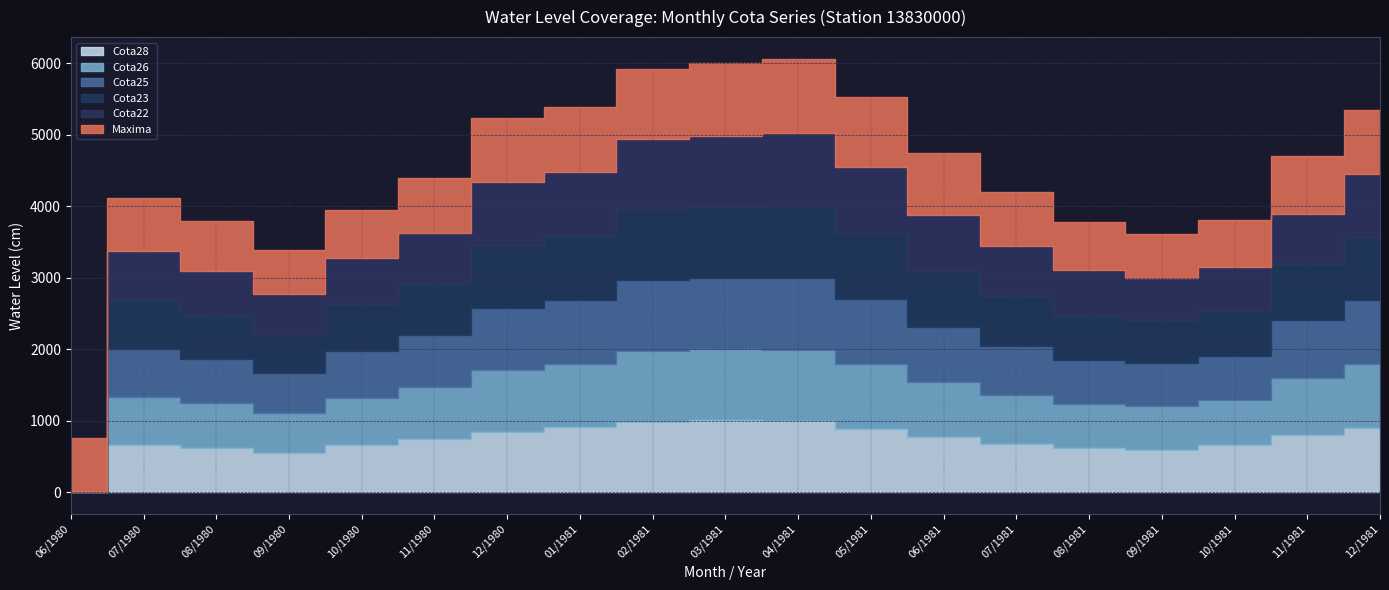

Reading left to right, what are all the values shown in this chart?

Maxima: 765	740	706	615	678	766	896	910	990	1025	1043	978	869	762	669	615	662	806	908
Cota22: 0	682	612	552	644	705	883	897	978	992	1009	921	783	697	629	588	618	705	871
Cota23: 0	679	610	550	647	722	880	894	984	991	1009	917	781	693	626	603	620	779	878
Cota25: 0	673	619	553	657	726	869	891	990	995	1005	907	774	687	616	603	622	805	893
Cota26: 0	669	624	555	657	728	858	890	990	999	1001	907	771	683	616	603	635	801	896
Cota28: 0	666	626	556	665	744	849	908	990	1006	993	892	770	677	619	598	655	800	905